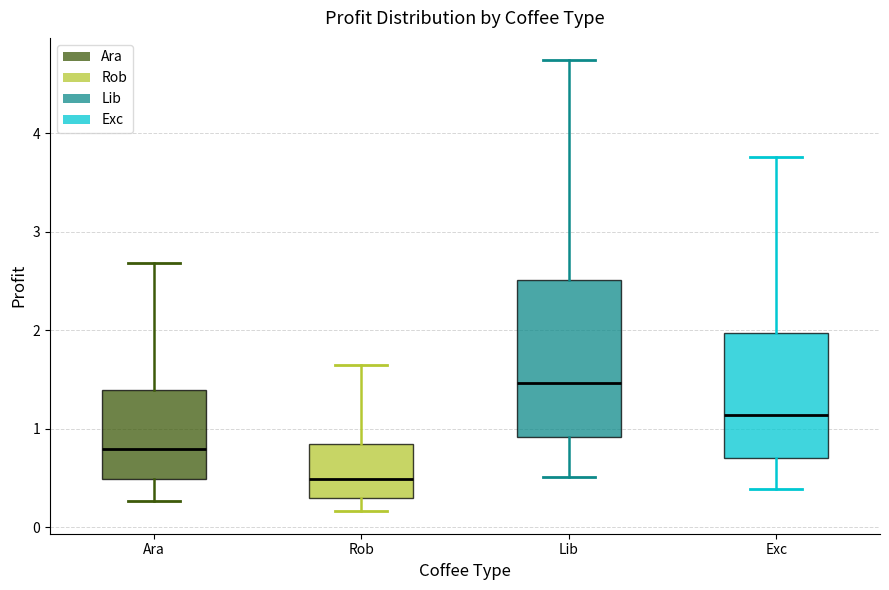

Which box's median line is the lowest?

Rob